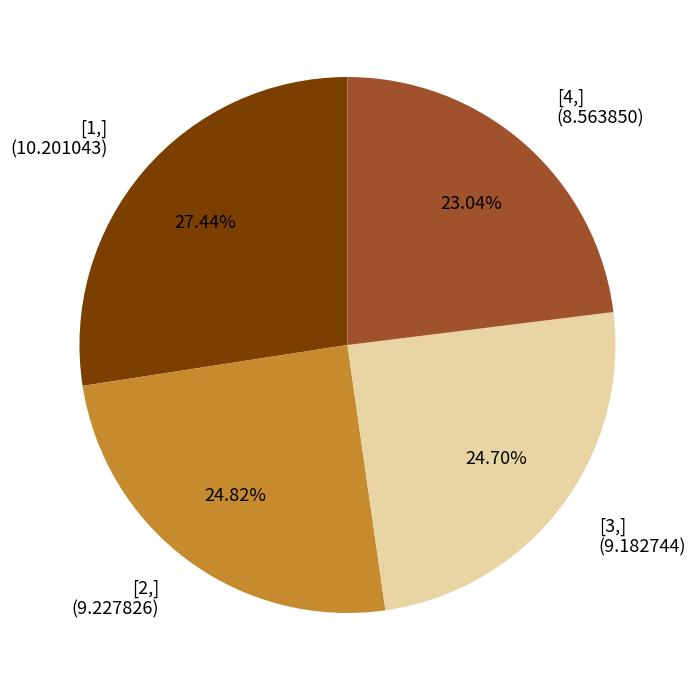

To the nearest percent, what is the combined percentage of [1,] and [4,]?

50%